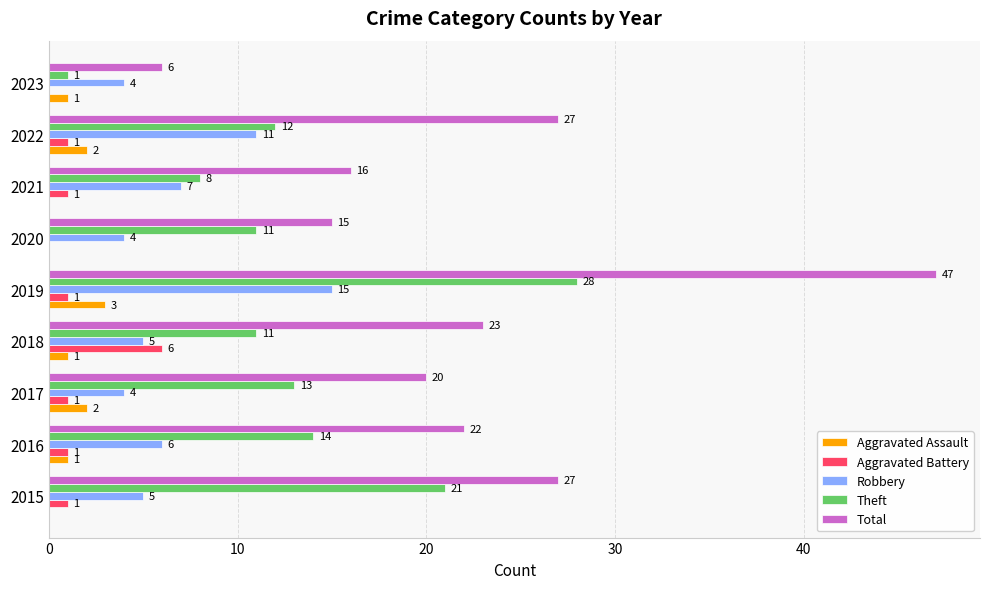

Is it true that Total equals 6 at 2023?

True